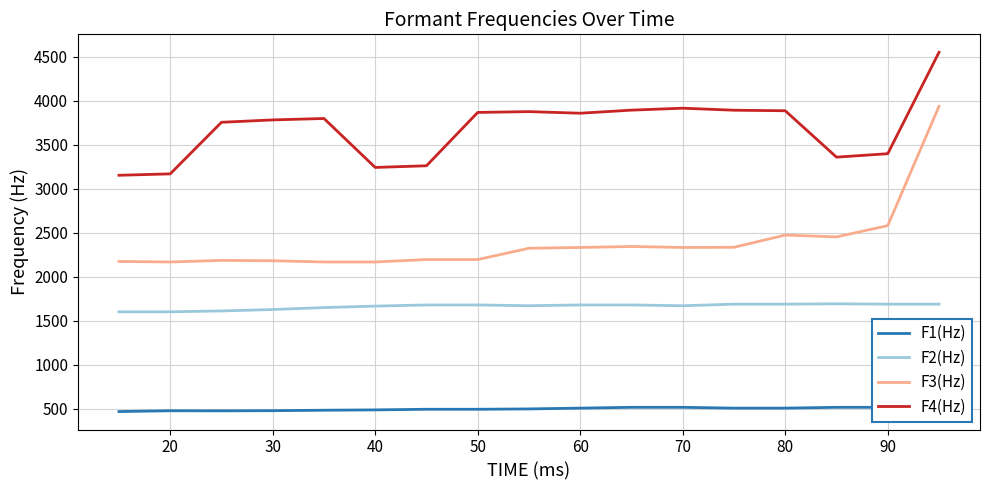

What is the minimum value for F4(Hz)?

3153